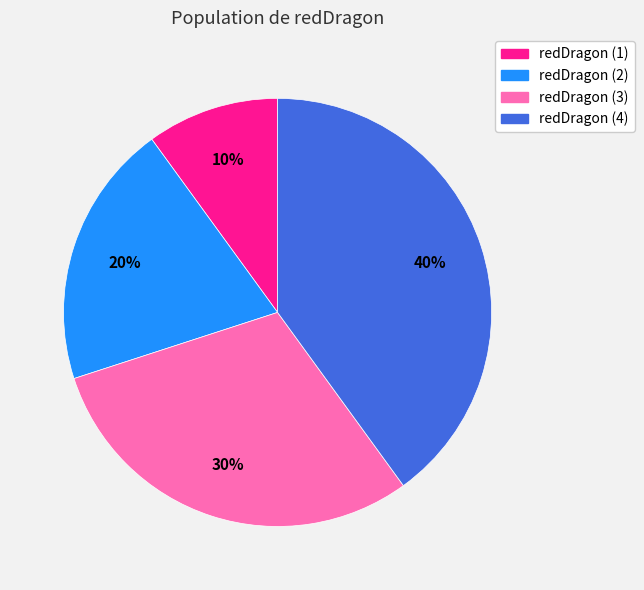

To the nearest percent, what percentage of the pie is redDragon (4)?

40%